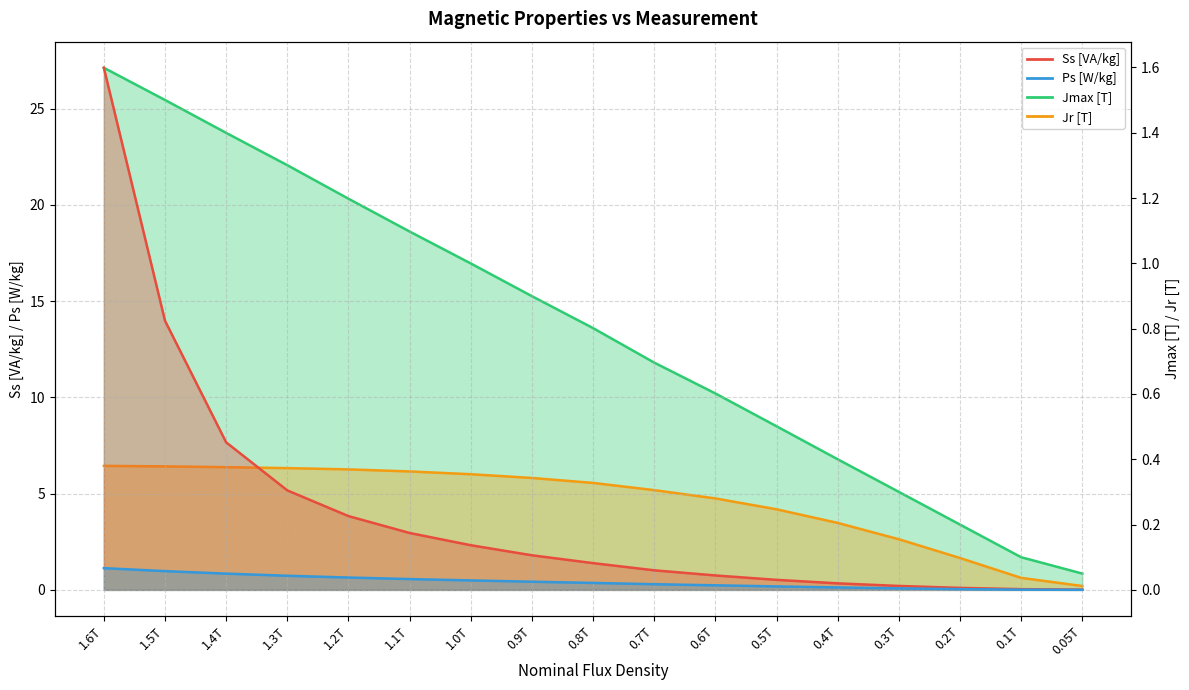

How many lines are shown in the chart?

4